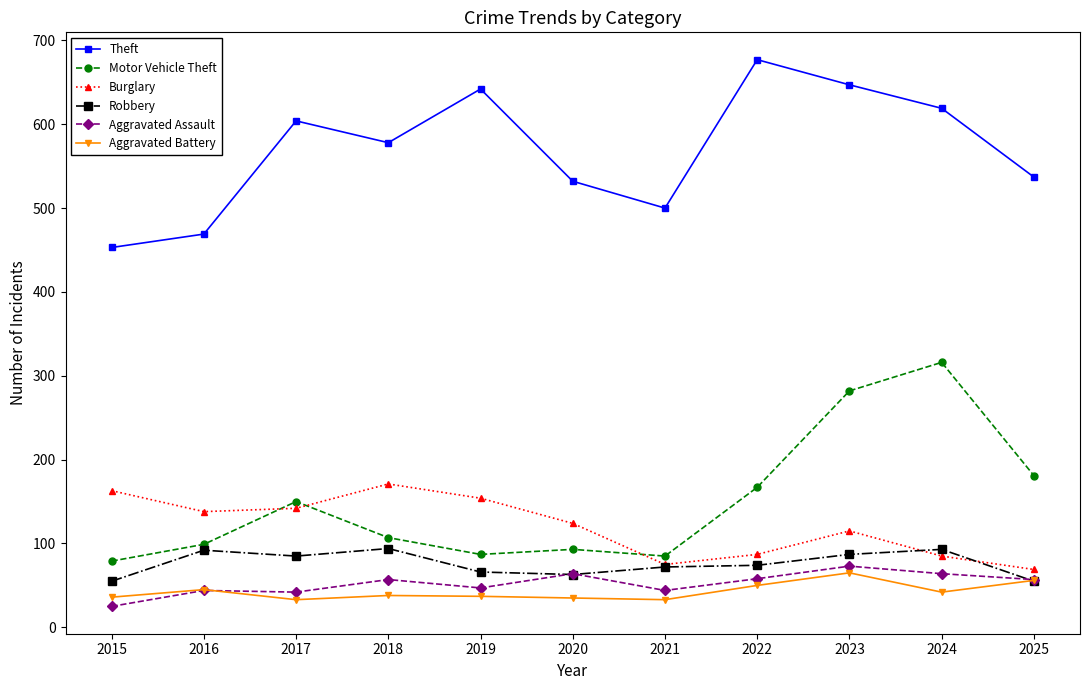

Between 2015 and 2019, which series saw the biggest shift?

Theft